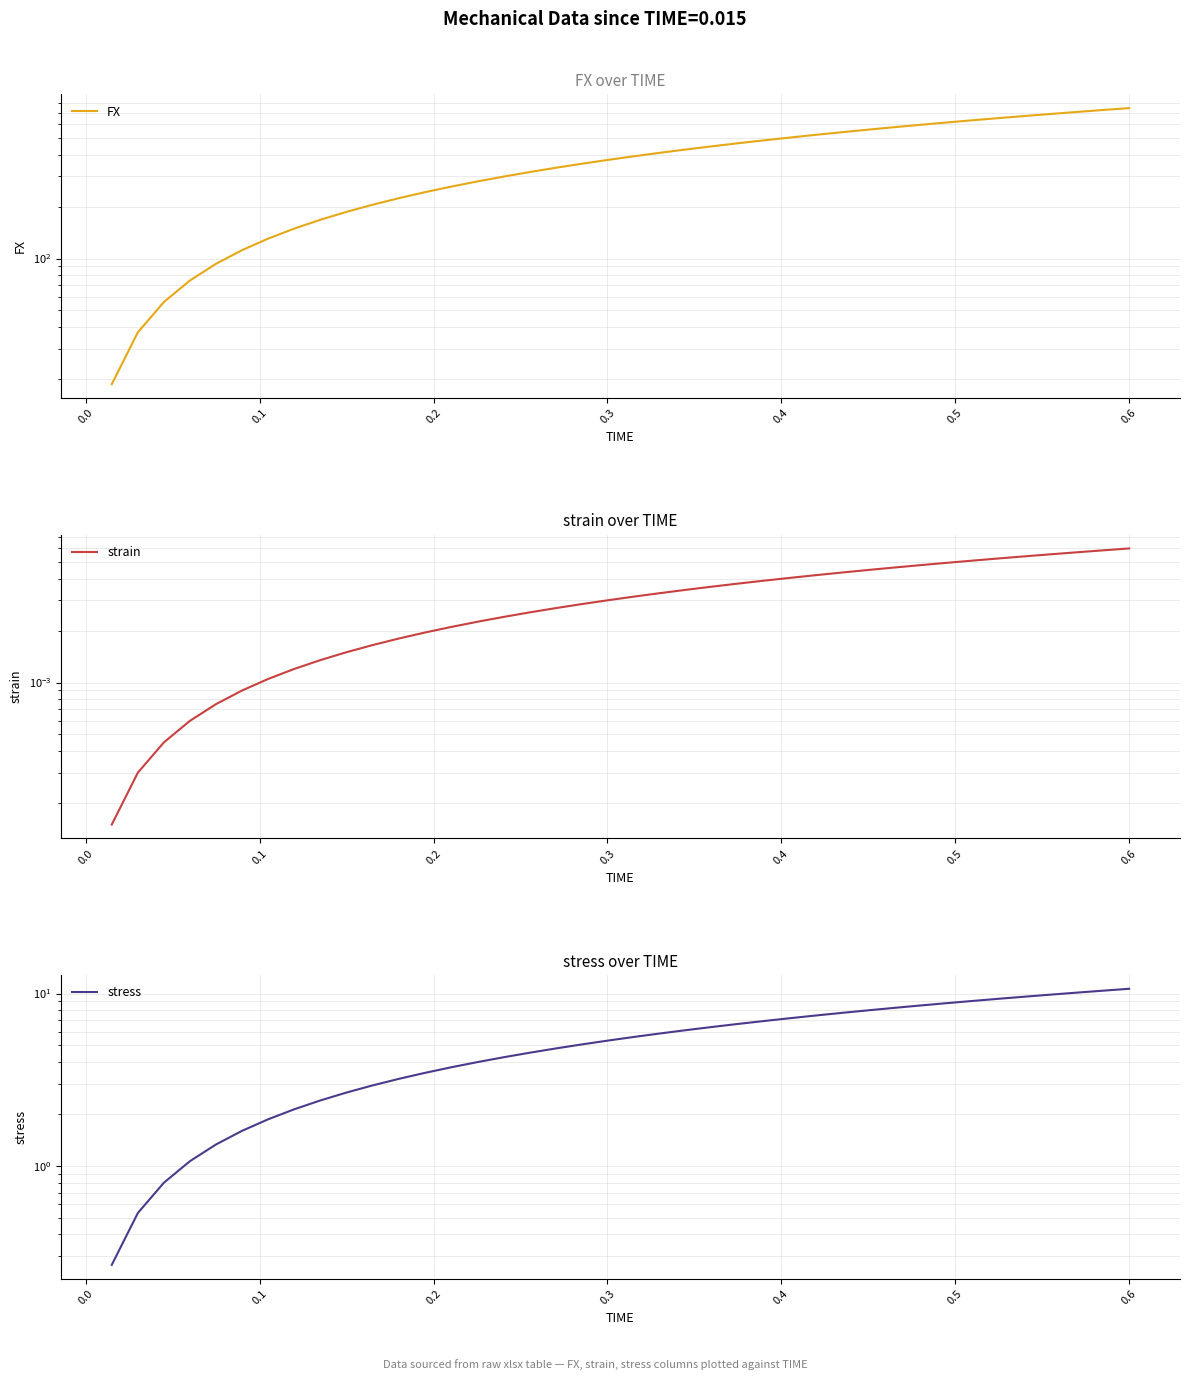

How many values in the FX series are below 391?

20